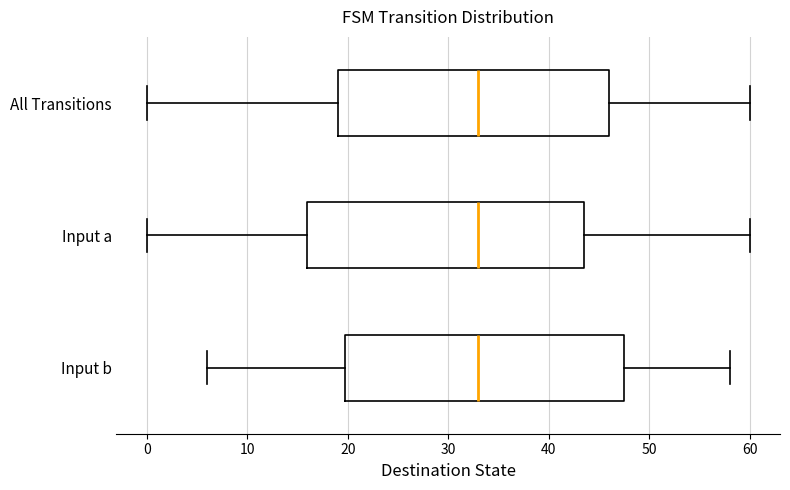

Reading bottom to top, read every box against the x-axis: the position of its median line, the range the box covers, and the ends of its whiskers. The values are not printed on the chart, so give them approximately, as read against the axis.

Input b: median 33, box 20 to 48, whiskers 6 to 58
Input a: median 33, box 16 to 44, whiskers 0 to 60
All Transitions: median 33, box 19 to 46, whiskers 0 to 60